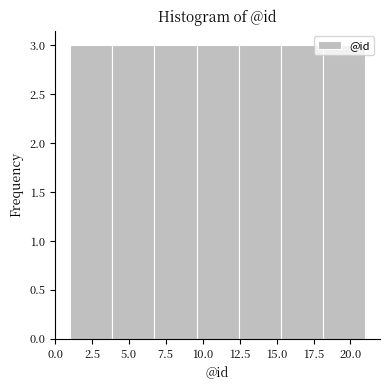

Reading left to right, list every bar in this chart as the range it spans on the x-axis followed by its height. Neither the bar edges nor the heights are printed on the chart, so give them approximately, as read against the axes.

1.0 to 4.0: 3
4.0 to 6.5: 3
6.5 to 9.5: 3
9.5 to 12.5: 3
12.5 to 15.5: 3
15.5 to 18.0: 3
18.0 to 21.0: 3